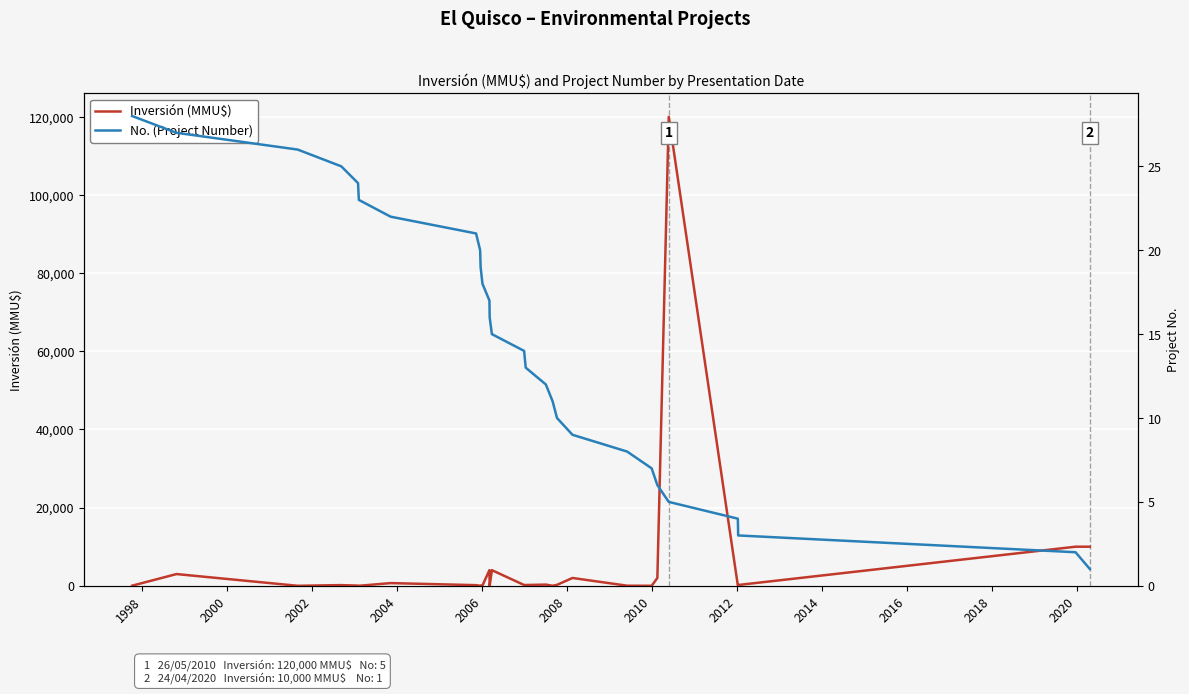

What is the highest value of the Inversión (MMU$) series?

120000